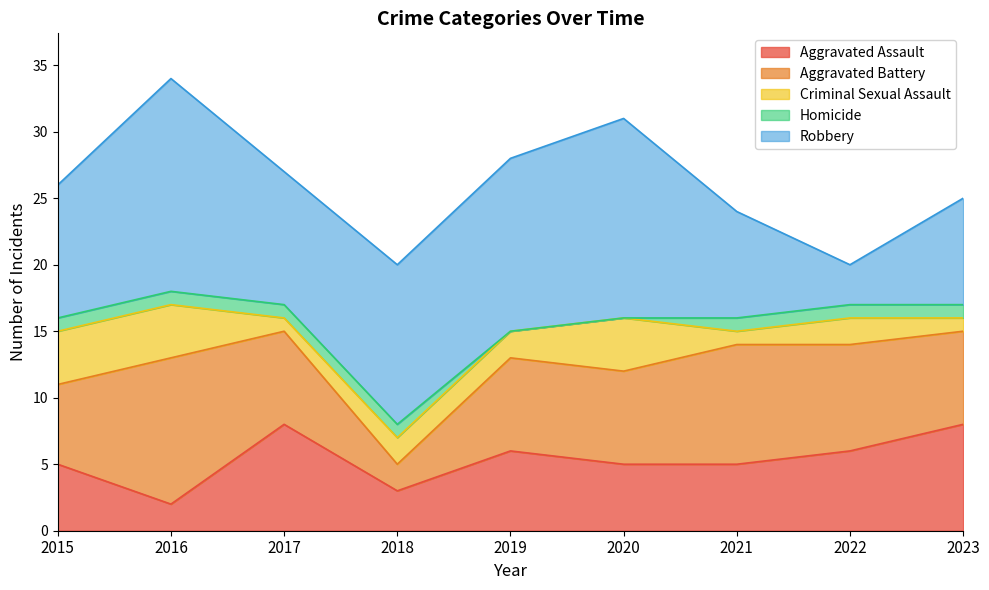

What is the total value across all series at 2015?

26